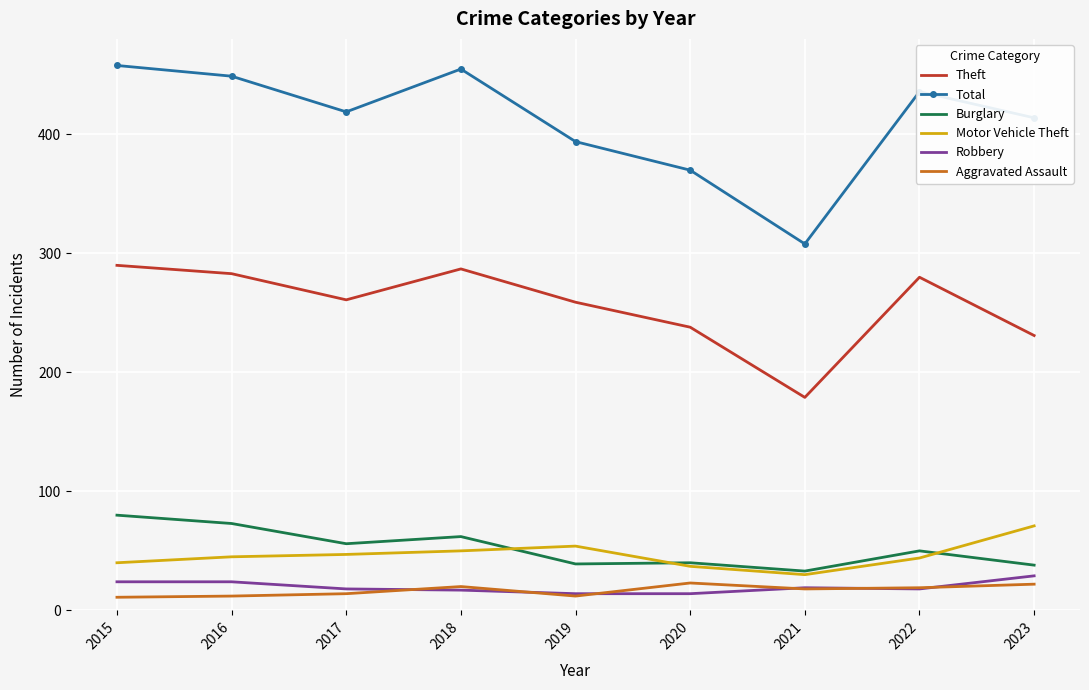

True or false: Aggravated Assault has more than 0 interior local peaks.

True